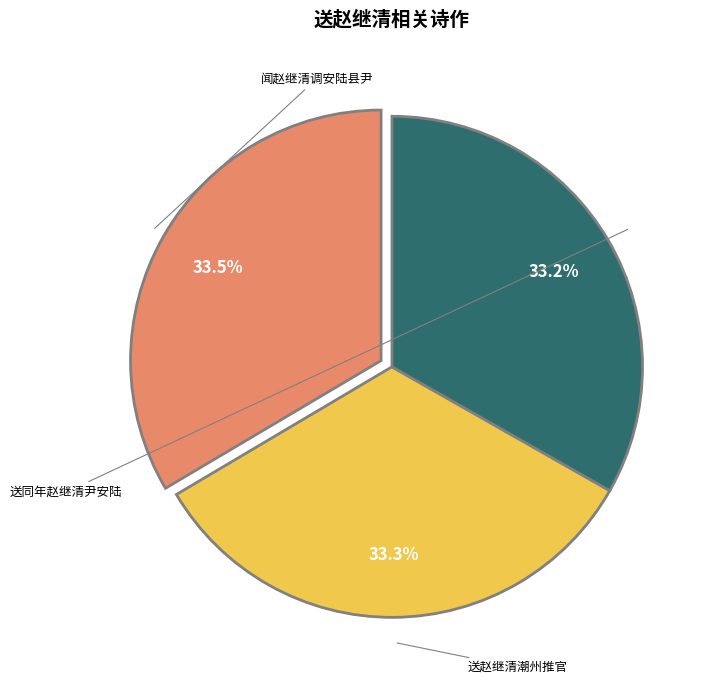

Does 送同年赵继清尹安陆 represent more than half of the total?

No